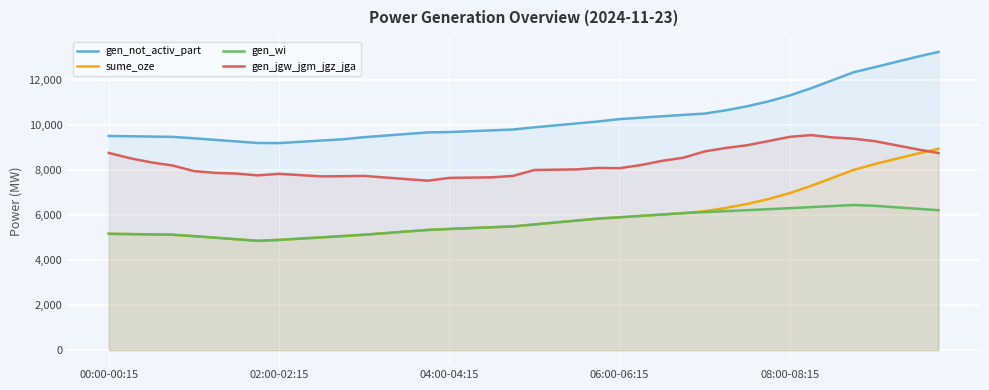

What is the sum of all gen_jgw_jgm_jgz_jga values?

332702